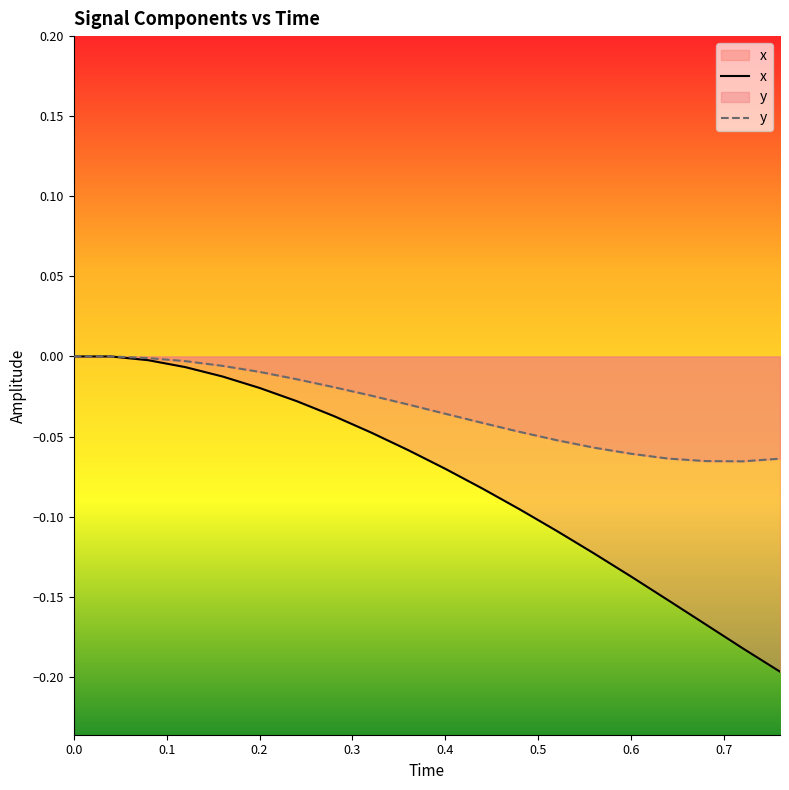

Rank the series by their average value, from lowest to highest.

x, y